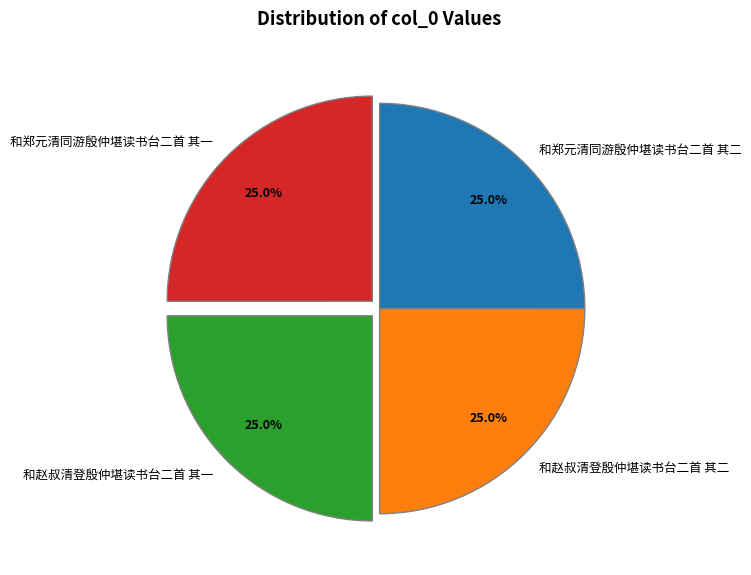

Count the number of slices in the pie.

4